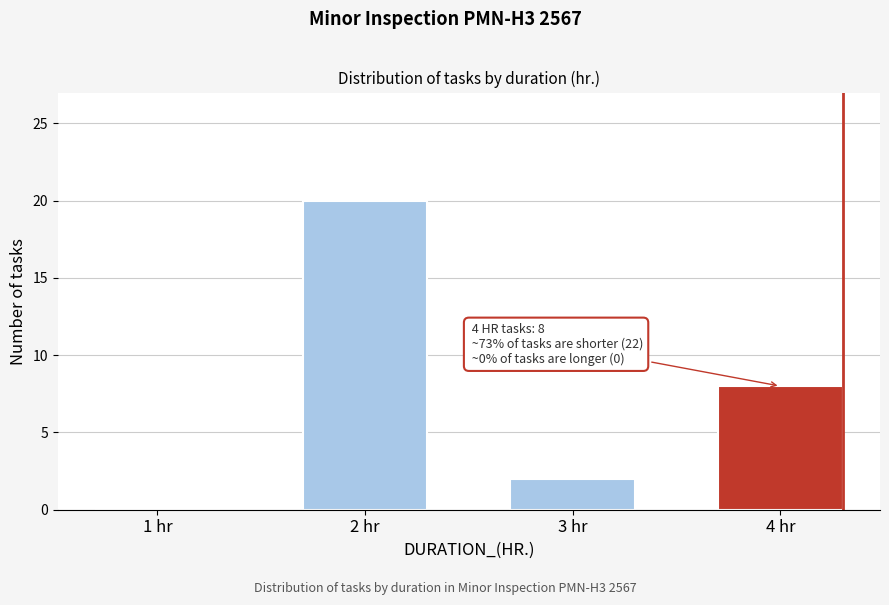

Reading left to right, extract all data points from this chart.

1 hr=0	2 hr=20	3 hr=2	4 hr=8